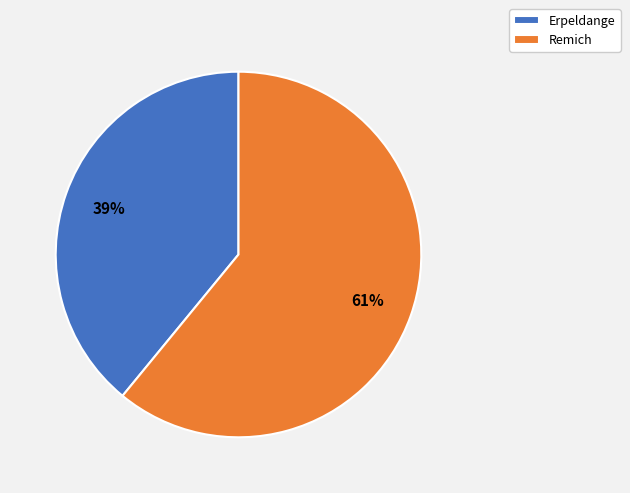

Which has a higher value, Remich or Erpeldange?

Remich